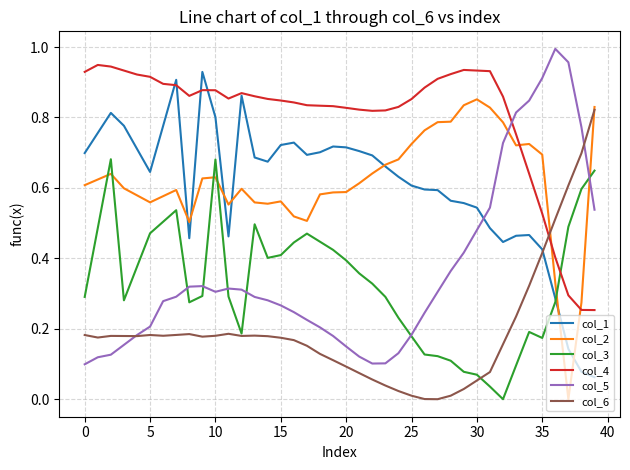

True or false: col_1 and col_4 cross at least once.

True